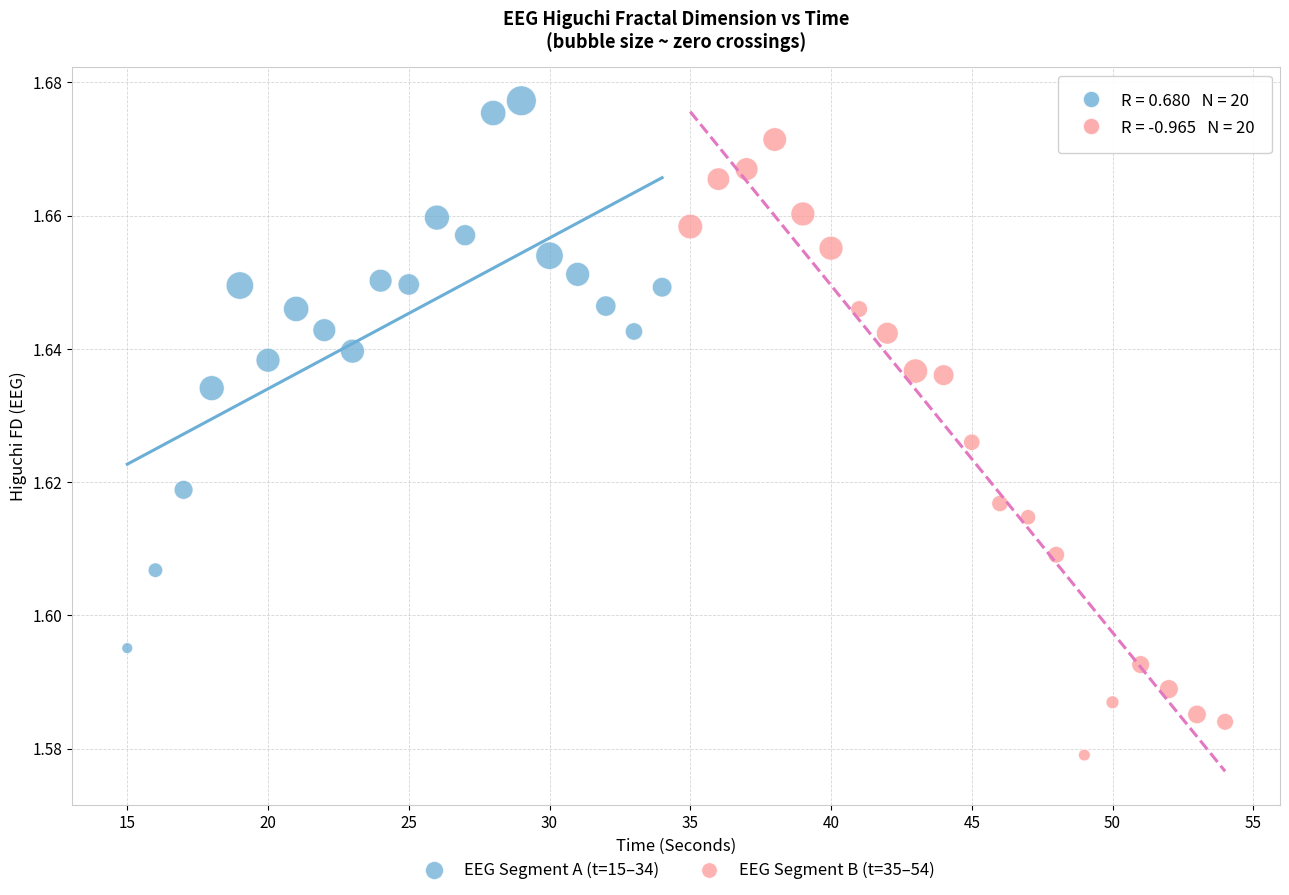

What are all the series names shown in the legend?

EEG Segment A (t=15–34), EEG Segment B (t=35–54)